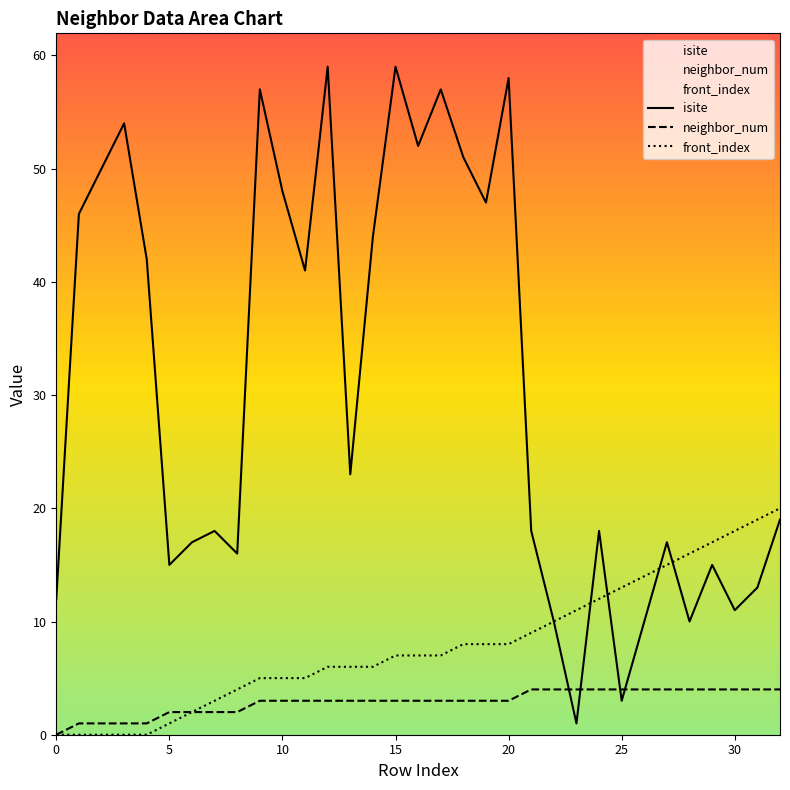

The value of isite at 30 is 26. True or false?

False